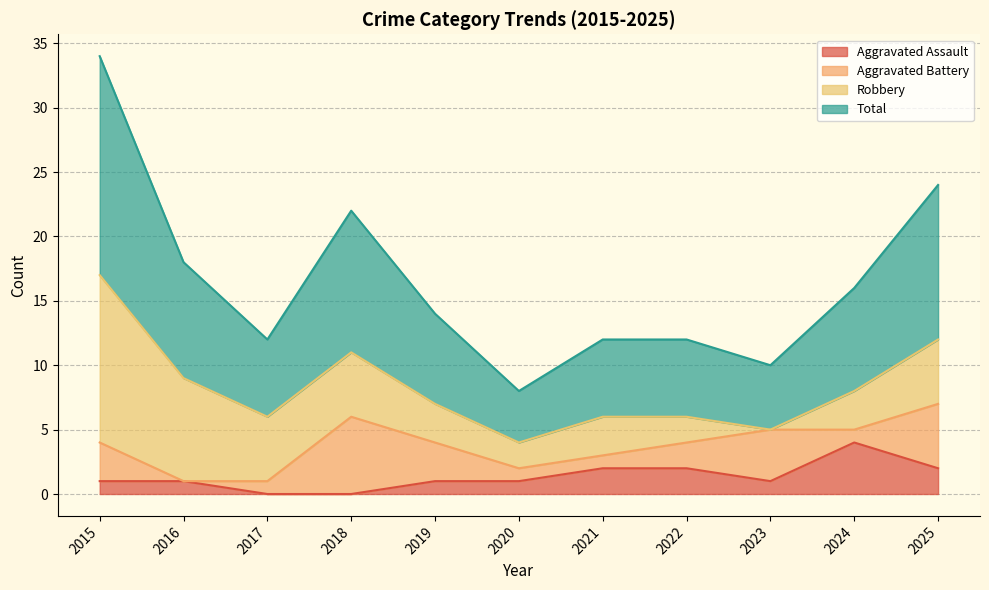

What are all the series names shown in the legend?

Aggravated Assault, Aggravated Battery, Robbery, Total